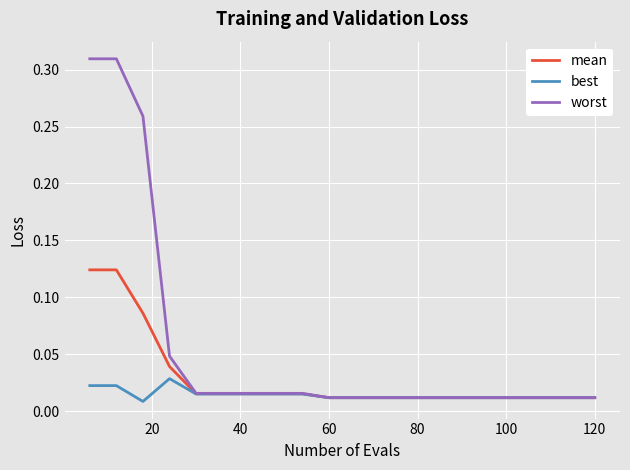

Which series has the largest total across all categories?

worst